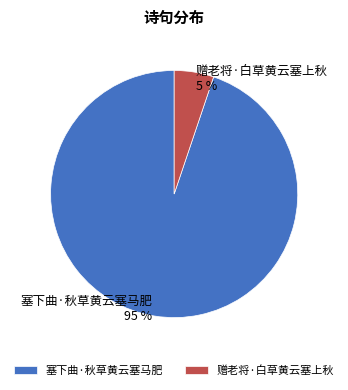

True or false: 赠老将·白草黄云塞上秋 accounts for 1% of the total.

False